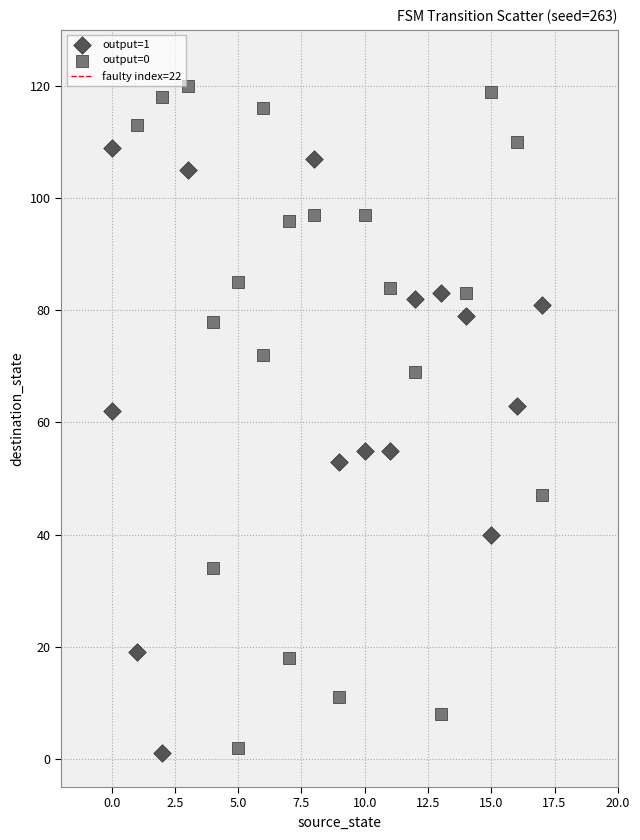

Which series reaches the maximum Y coordinate?

output=0